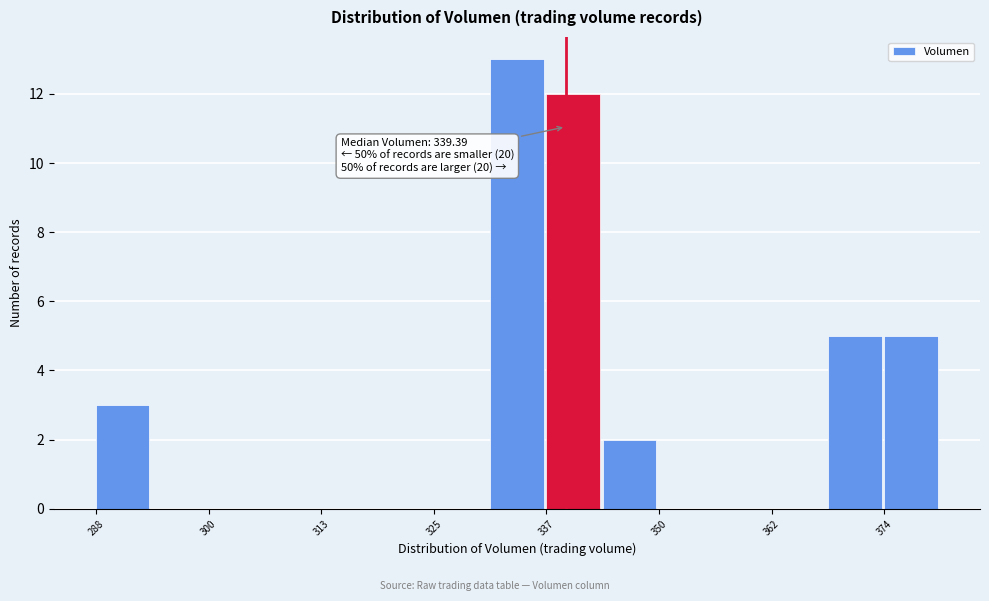

Read against the x-axis, roughly where is the centre of the tallest bar?

334